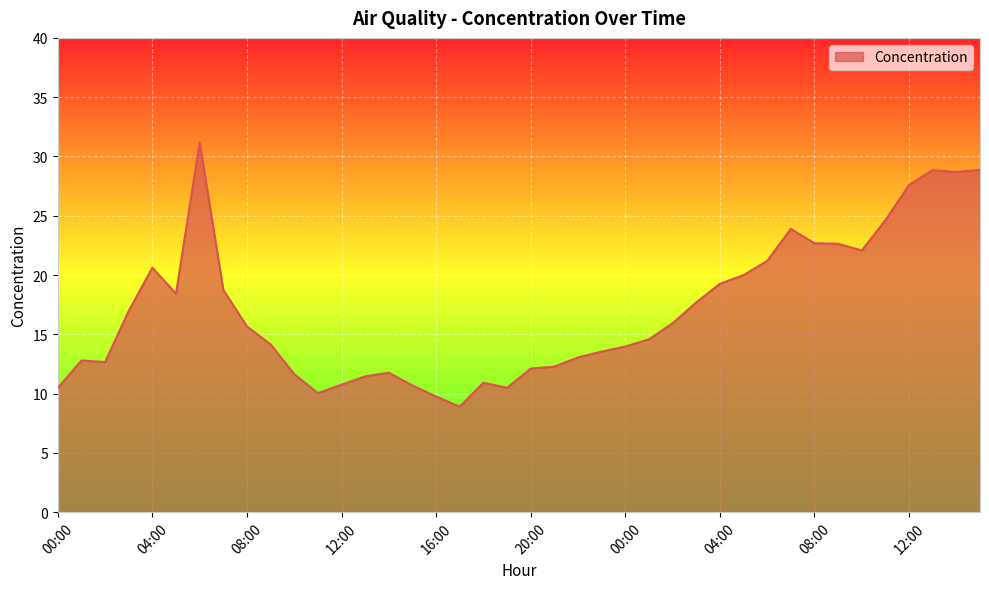

What is the smallest value displayed?

8.9